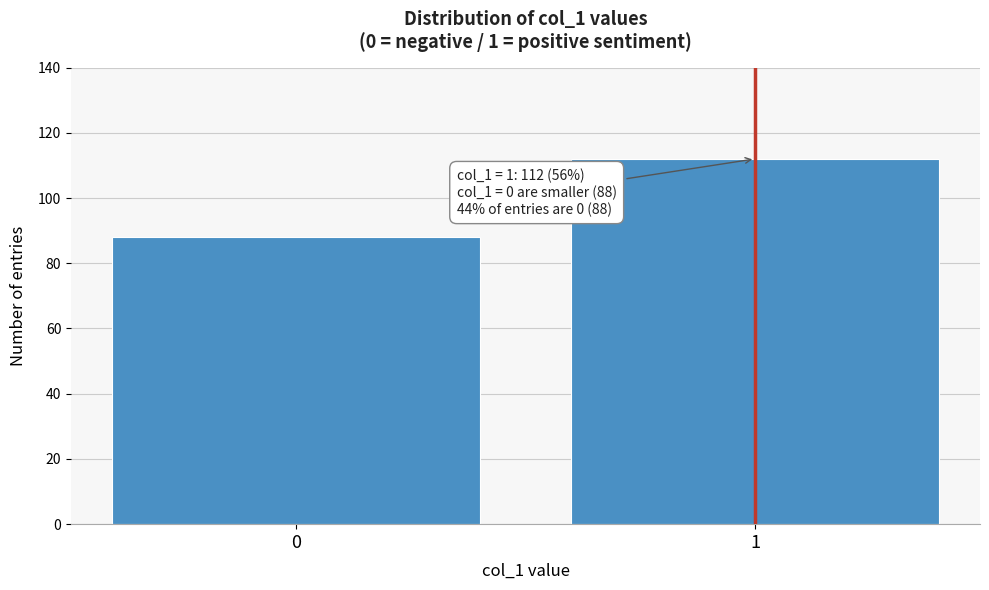

Reading right to left, list all the values displayed in this chart.

1=112	0=88